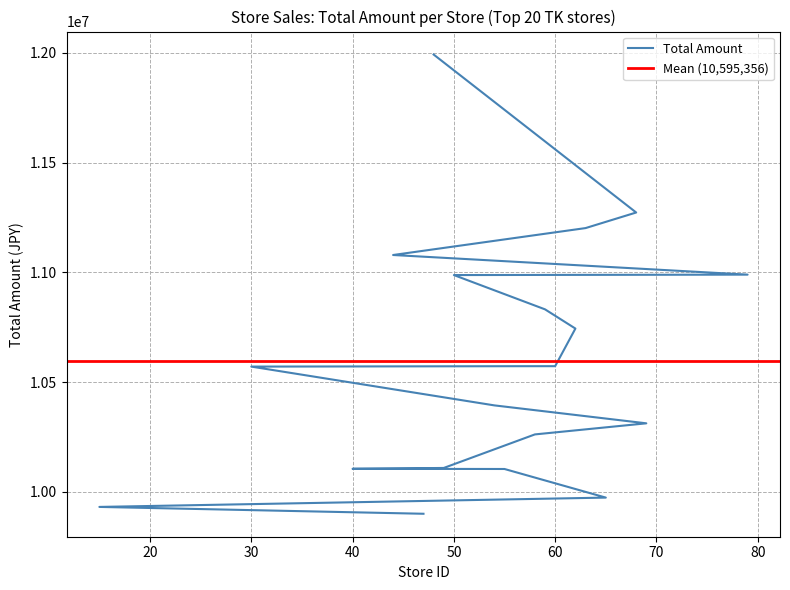

What is the minimum value shown in the chart?

9900304